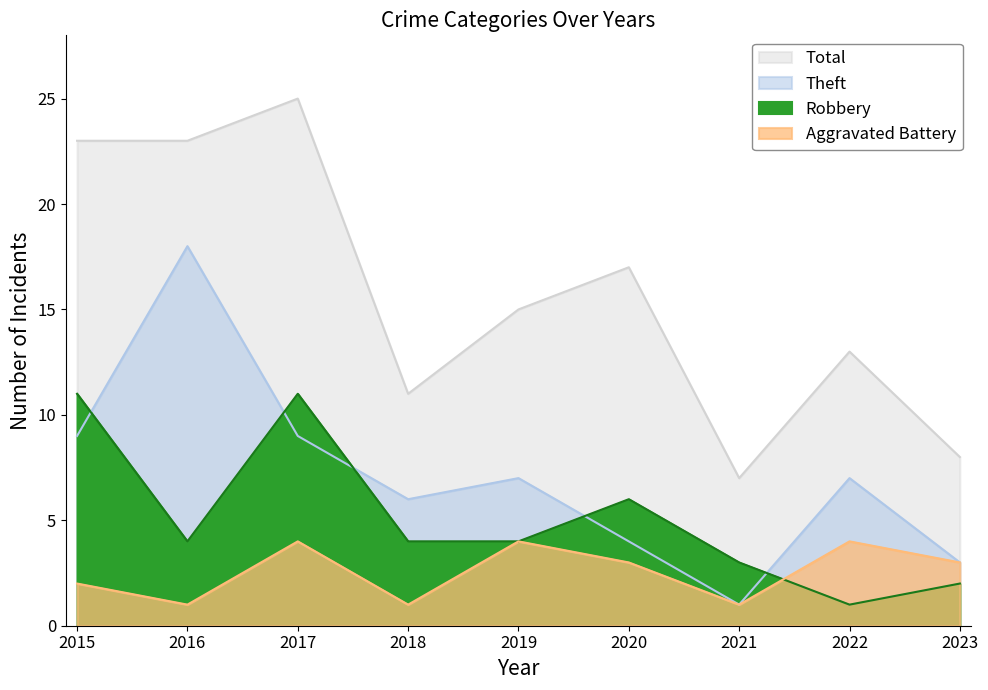

What is the sum of all Theft values?

64